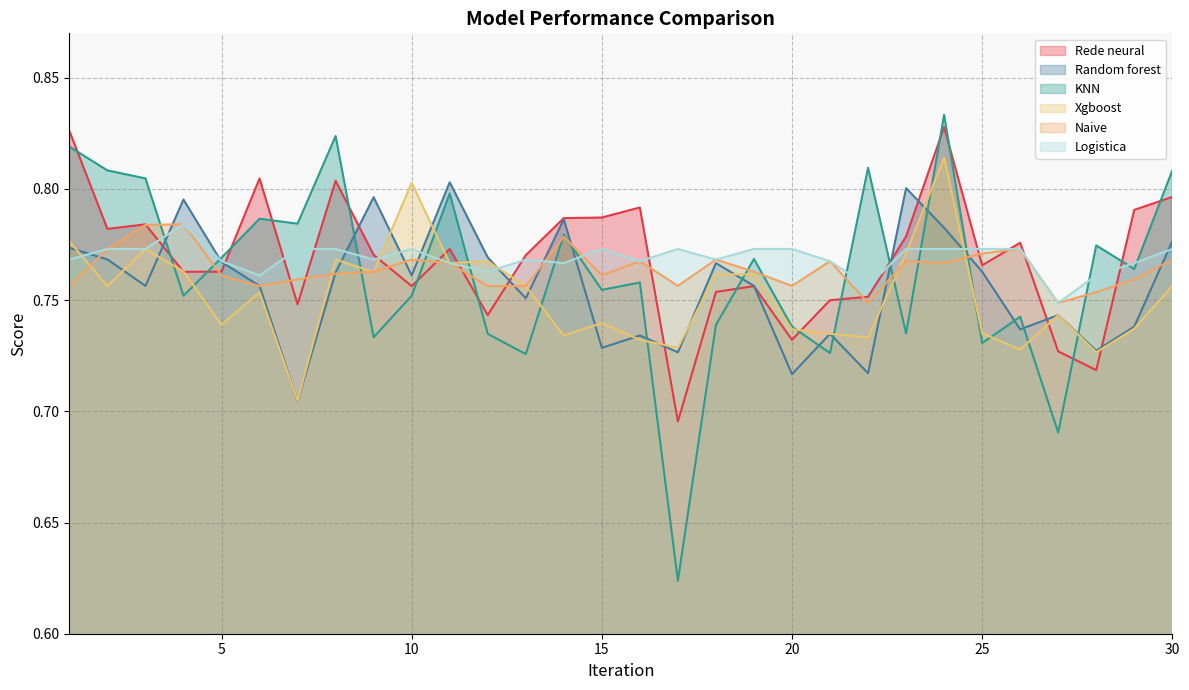

True or false: Naive and Rede neural cross at least once.

True